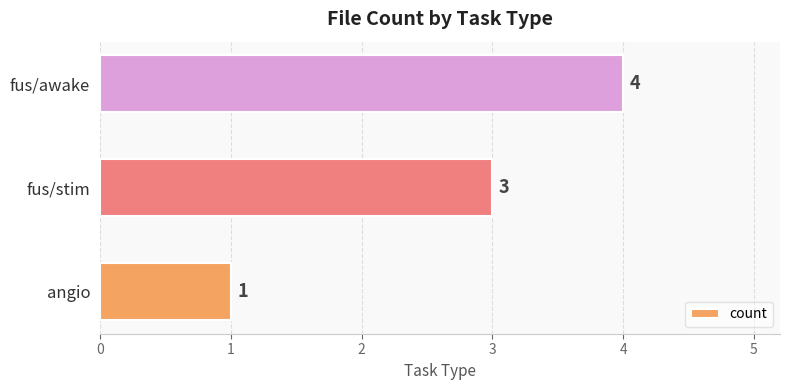

Rank the categories by value from lowest to highest.

angio, fus/stim, fus/awake